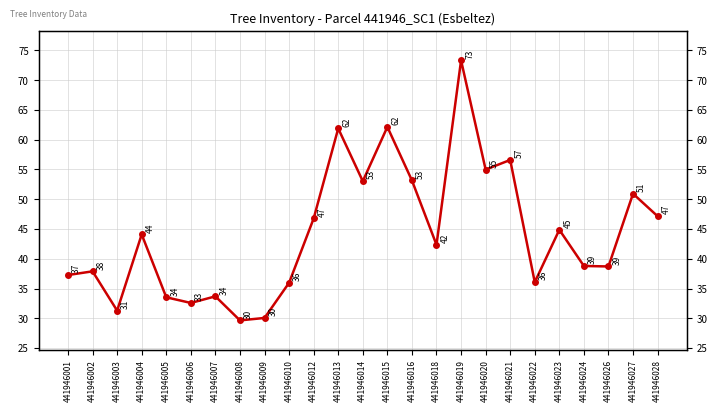

True or false: the data shows 80.6 at 441946028.

False